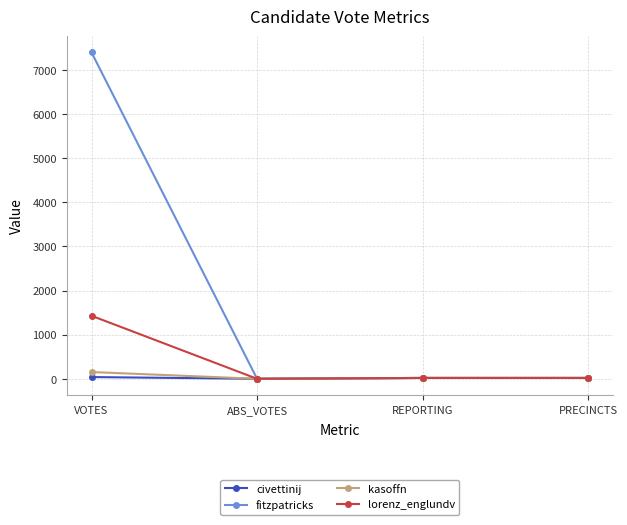

True or false: fitzpatricks has a value of 4184 at ABS_VOTES.

False